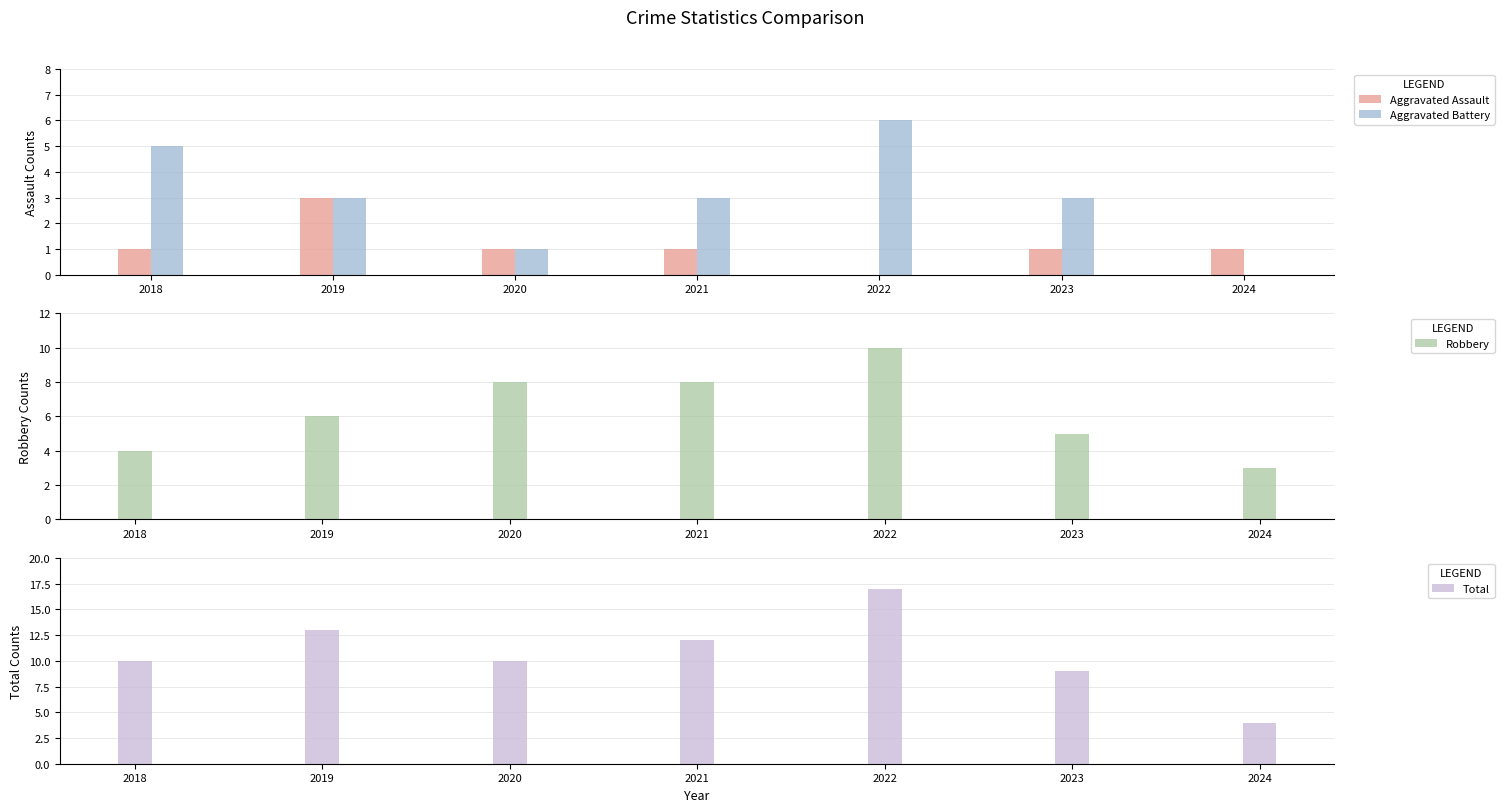

Reading right to left, extract all data points from this chart.

Aggravated Assault: 1	1	0	1	1	3	1
Aggravated Battery: 0	3	6	3	1	3	5
Robbery: 3	5	10	8	8	6	4
Total: 4	9	17	12	10	13	10